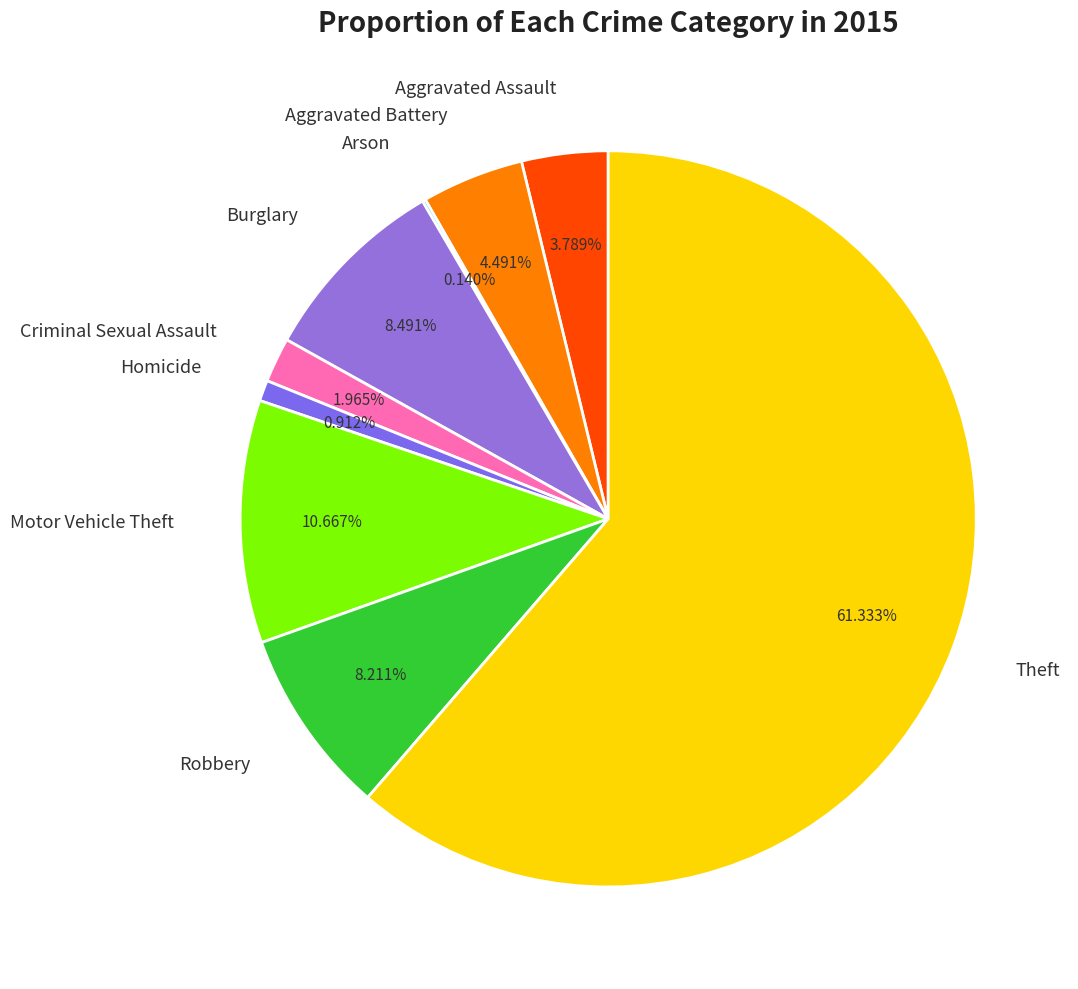

To the nearest percent, what is the difference between the Homicide and Aggravated Assault slice percentages?

3%